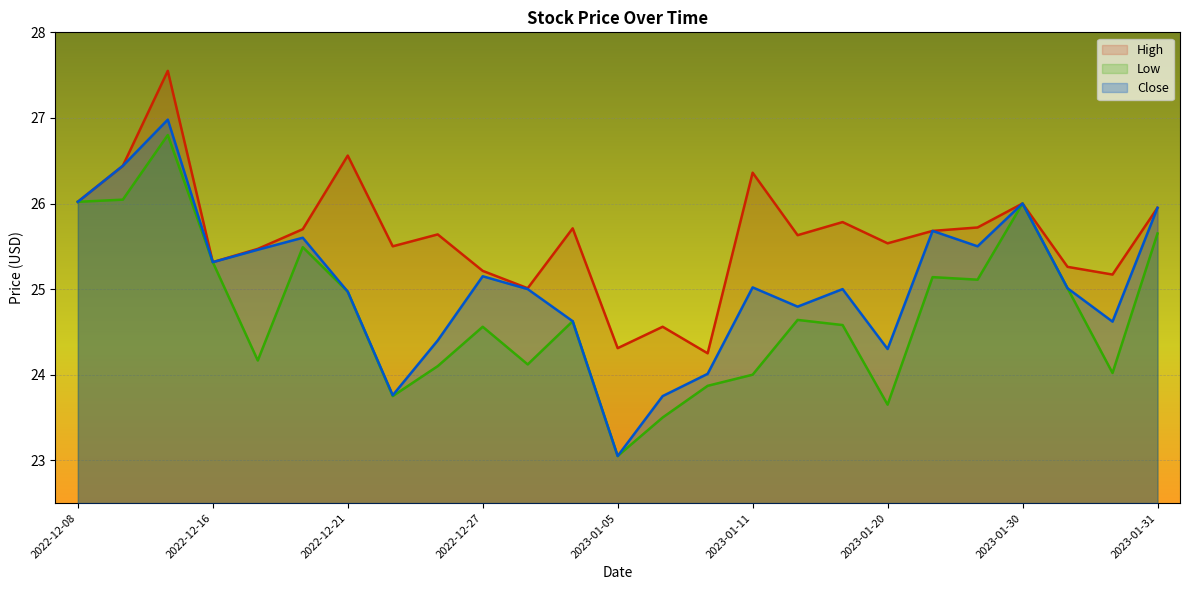

Which series changed the most between 2022-12-13 and 2022-12-27?

High